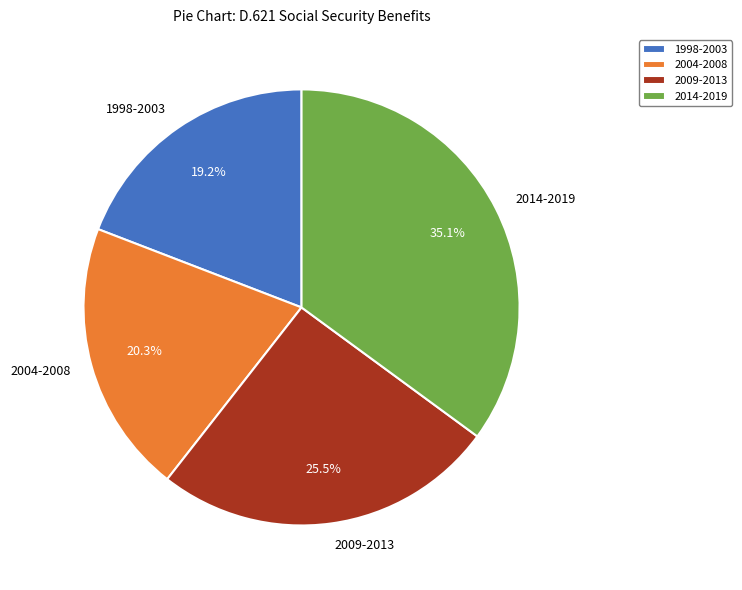

What portion of the pie excludes 2009-2013?

74.5%